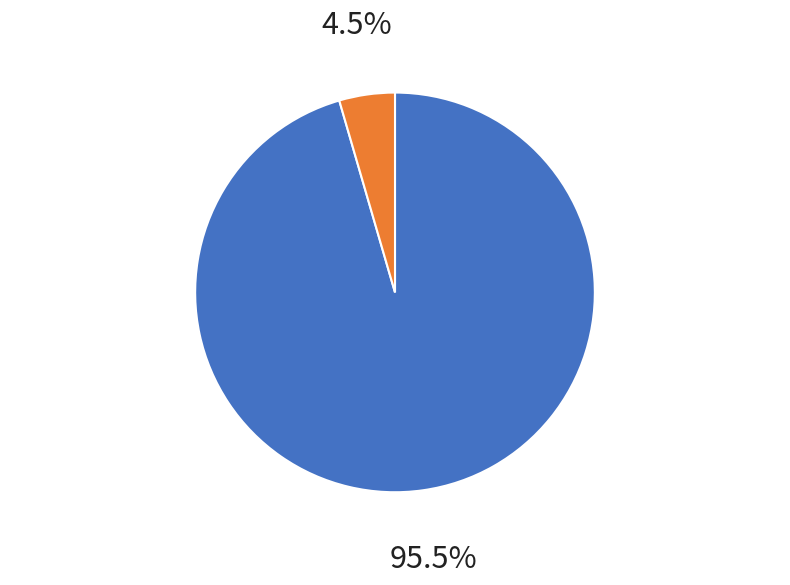

Is there any slice that represents more than half of the pie?

Yes